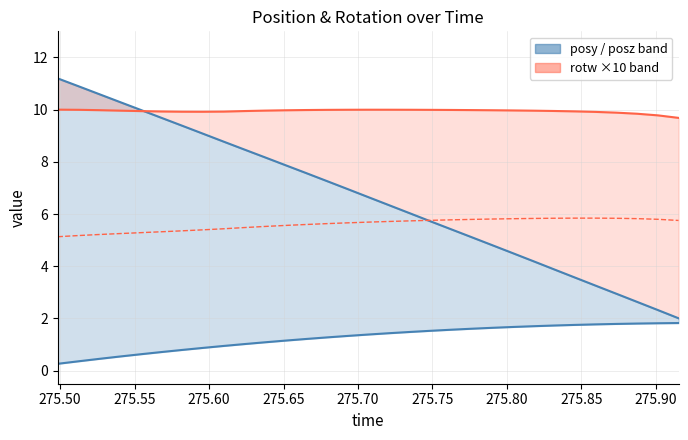

How many lines are shown in the chart?

3